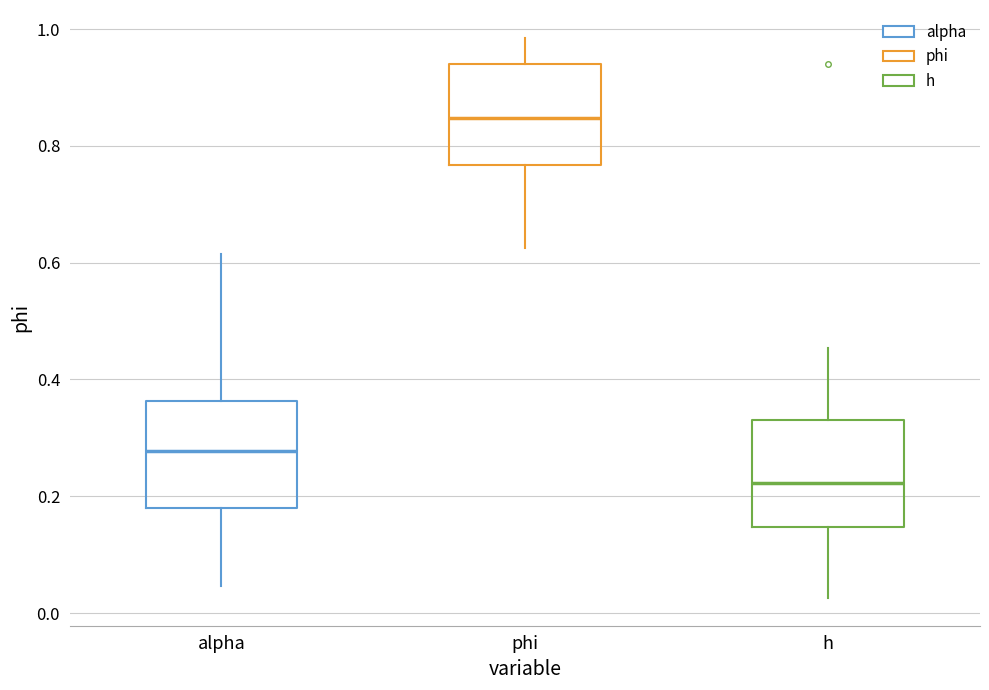

Where is the lower edge of the box for phi on the y-axis? The values are not printed on the chart, so give them approximately, as read against the axis.

0.76